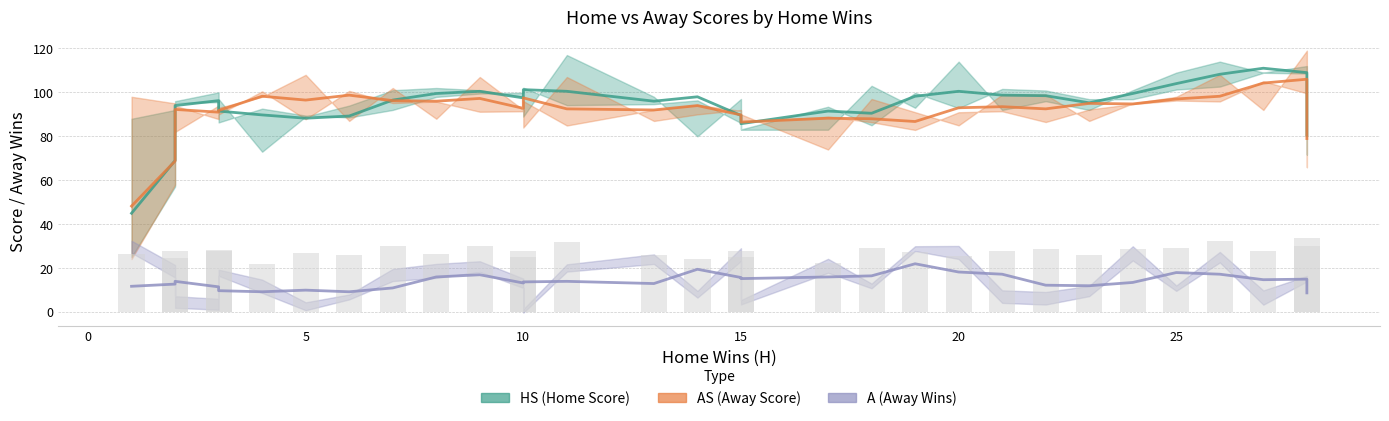

At how many categories does at least one series exceed 4?

31